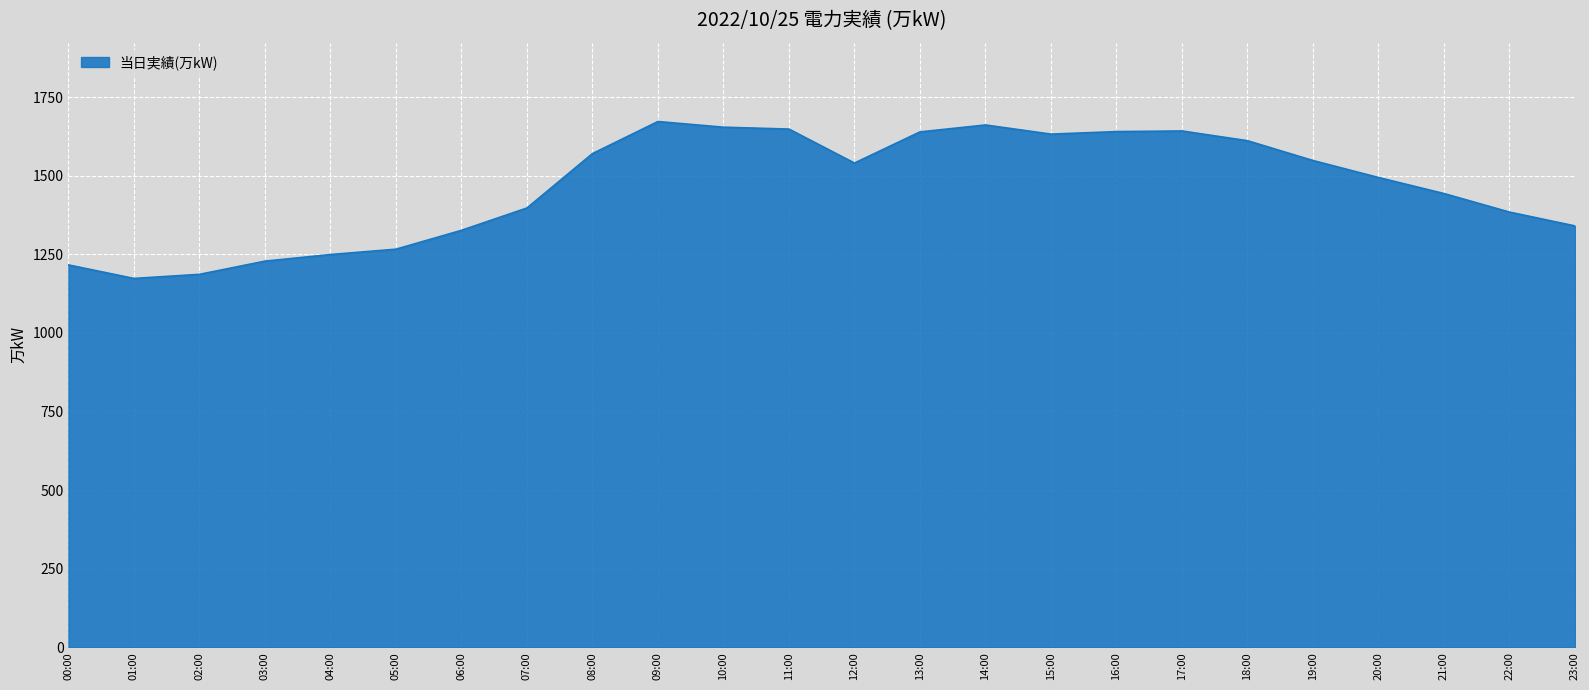

What is the smallest value displayed?

1173